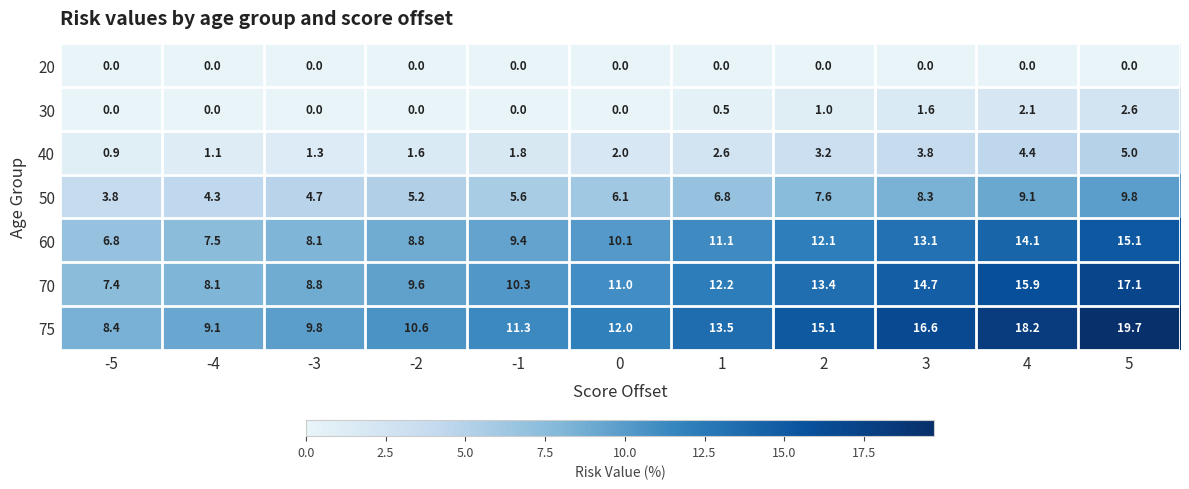

Rank the categories by 60 value from highest to lowest.

5, 4, 3, 2, 1, 0, -1, -2, -3, -4, -5